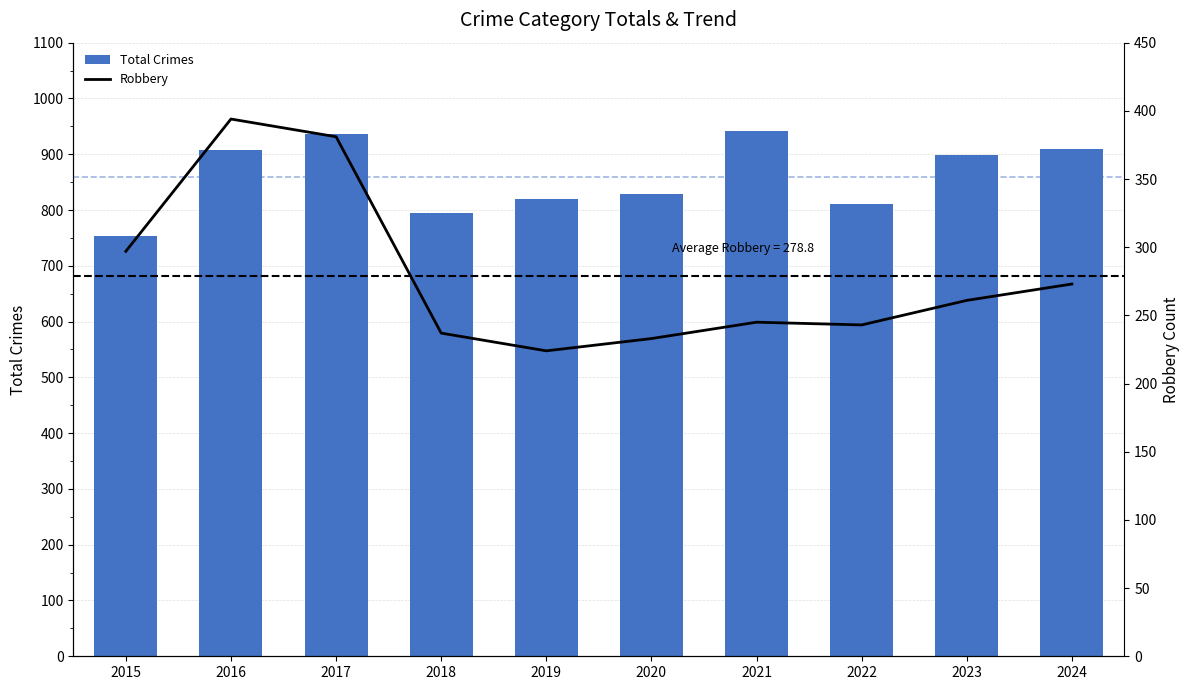

Is the value of Robbery at 2019 greater than the value of Total Crimes at 2021?

No